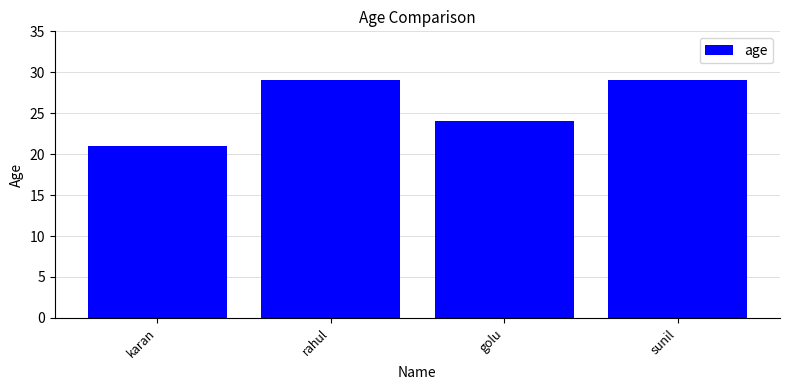

Does the chart contain any negative values?

No